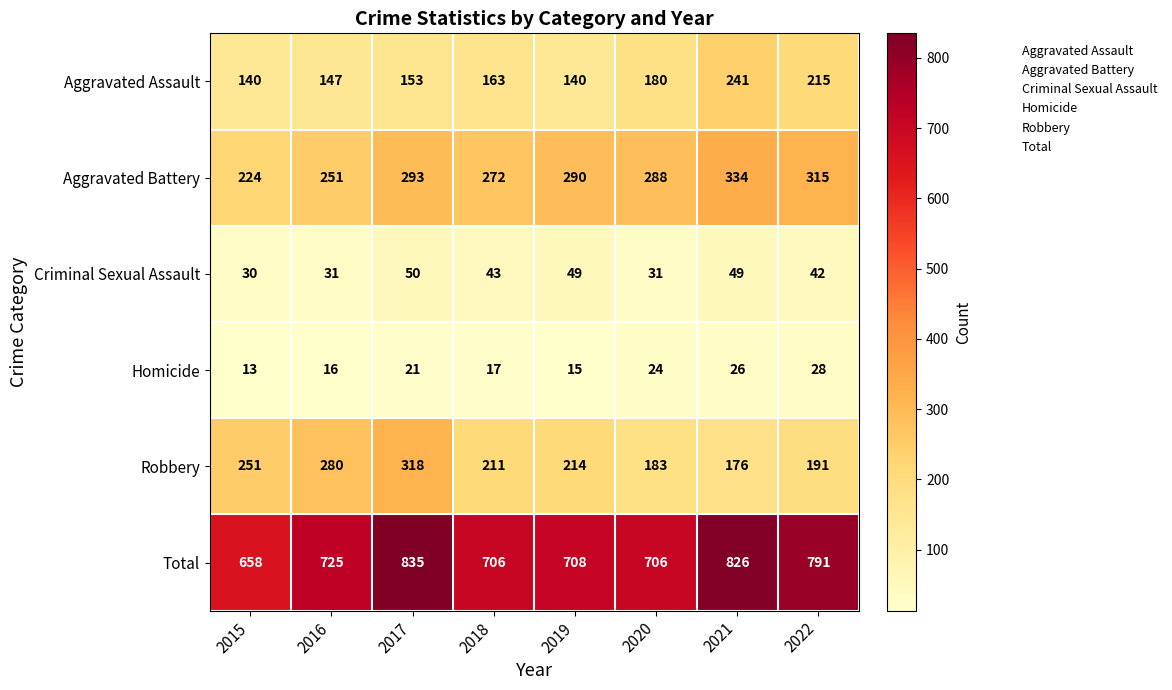

List the labels in order of Aggravated Battery value, largest first.

2021, 2022, 2017, 2019, 2020, 2018, 2016, 2015